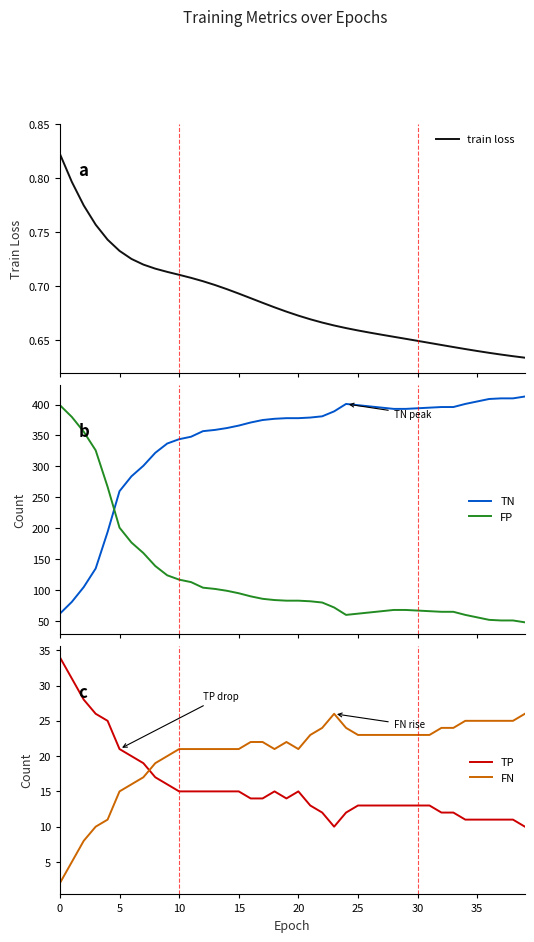

Is it true that FN equals 24.0 at 32?

True